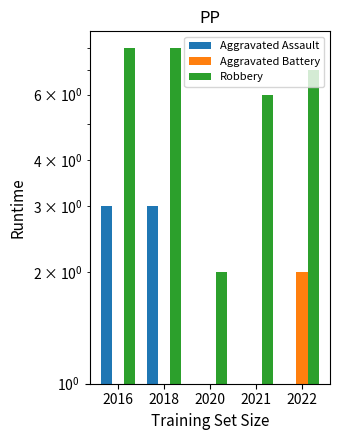

Reading right to left, list all the values displayed in this chart.

Aggravated Assault: 1	1	1	3	3
Aggravated Battery: 2	1	1	1	1
Robbery: 7	6	2	8	8